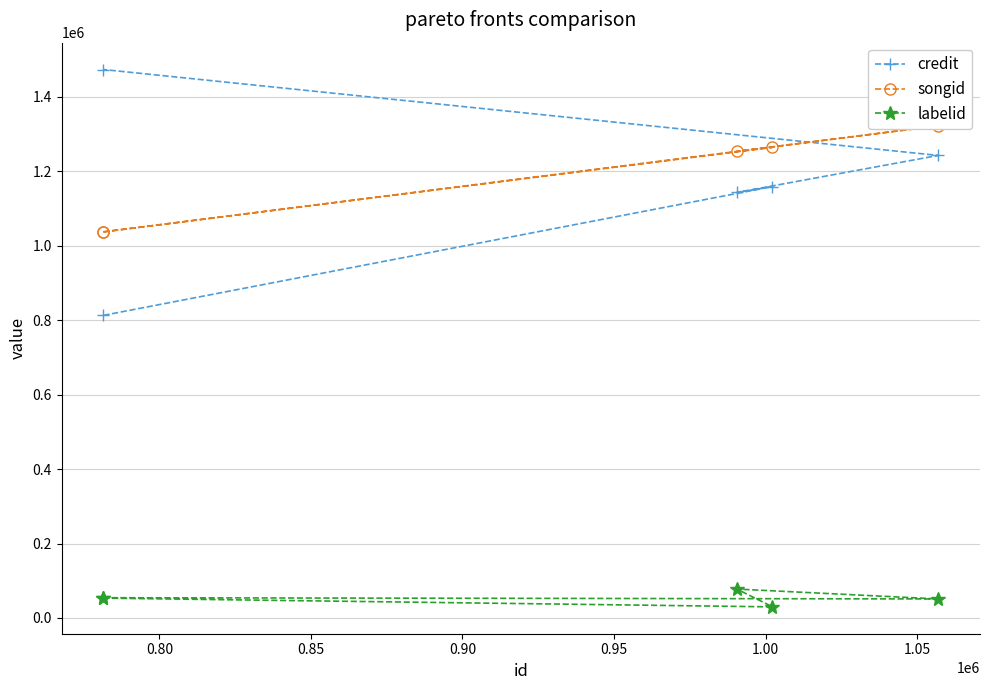

What is the average value of the songid series?

1182988